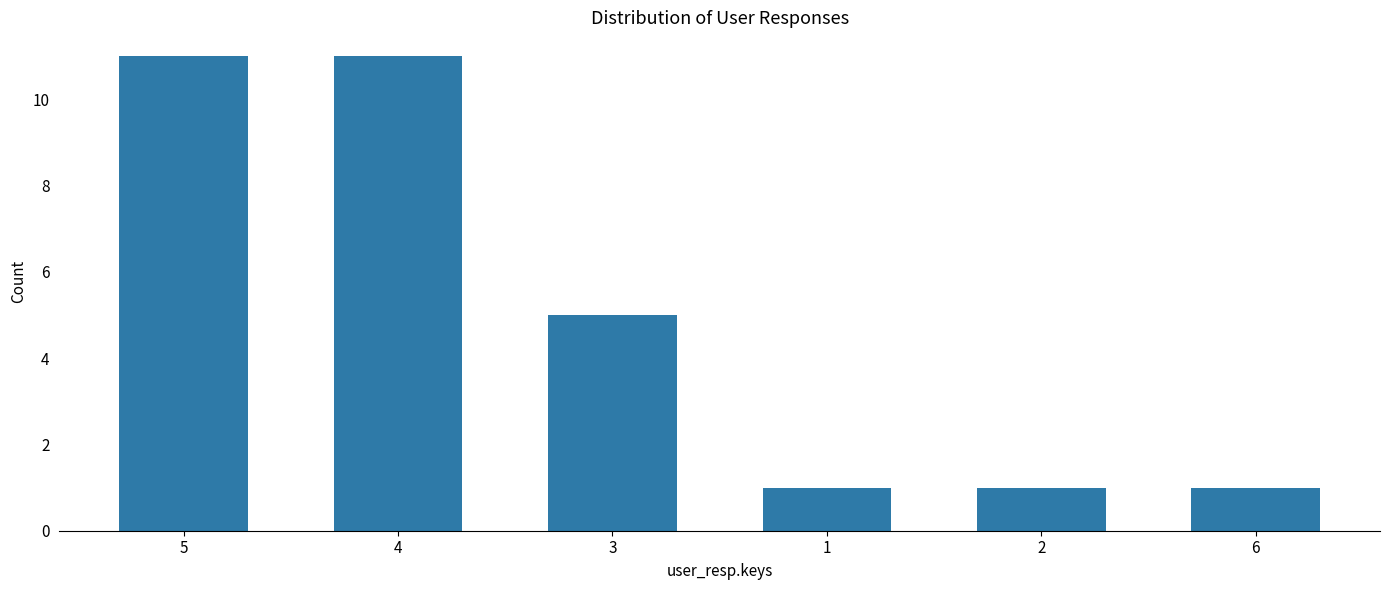

At which label is the value closest to 6?

3